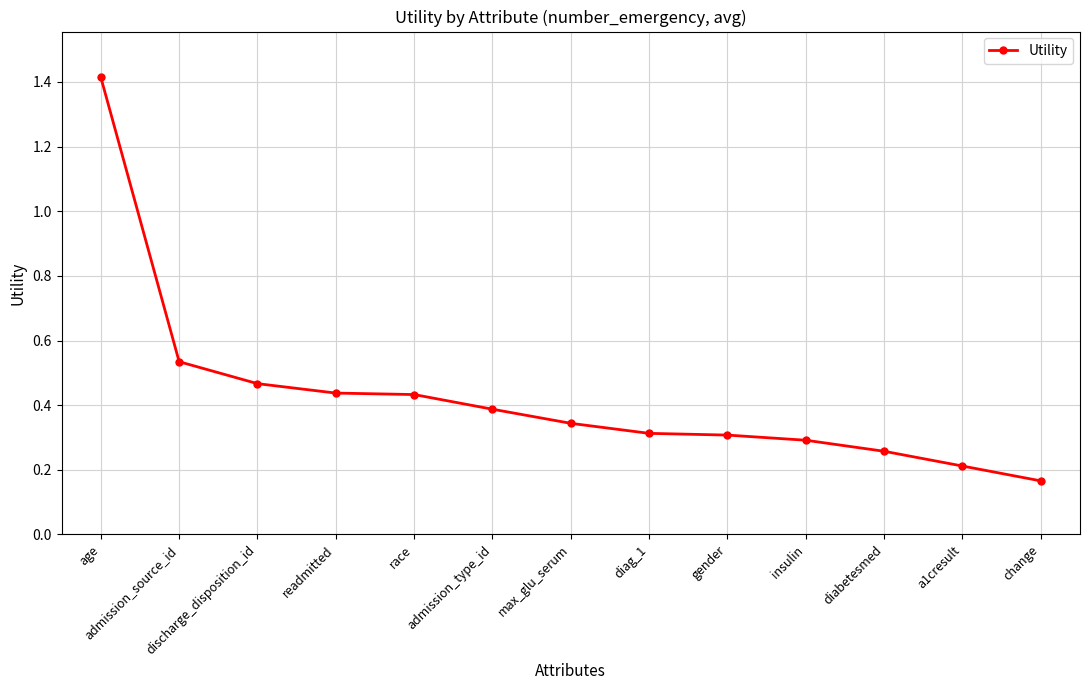

Does the chart have visible grid lines?

Yes